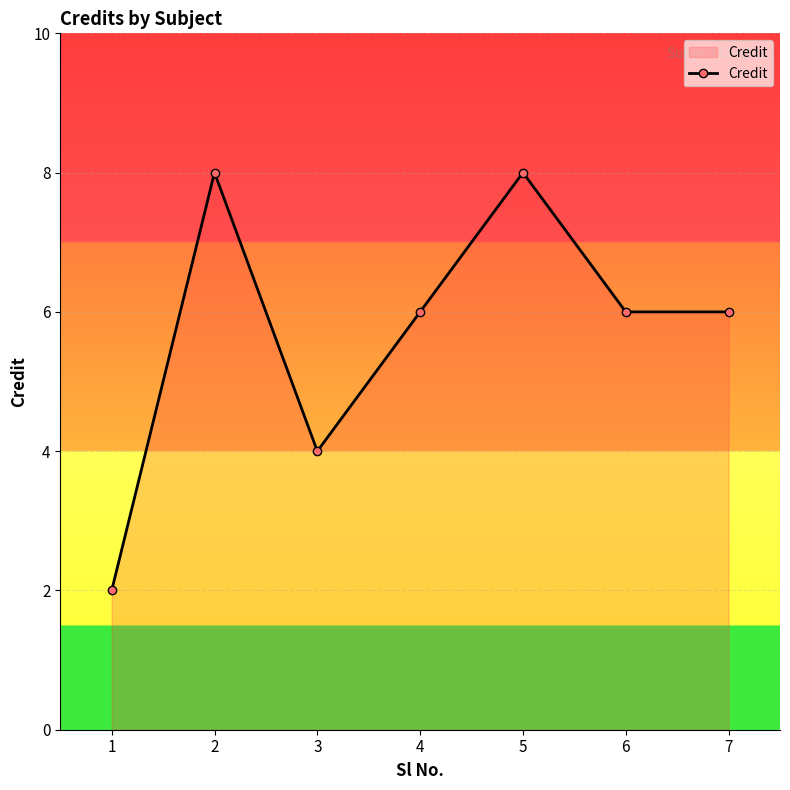

Reading right to left, list all the values displayed in this chart.

6	6	8	6	4	8	2